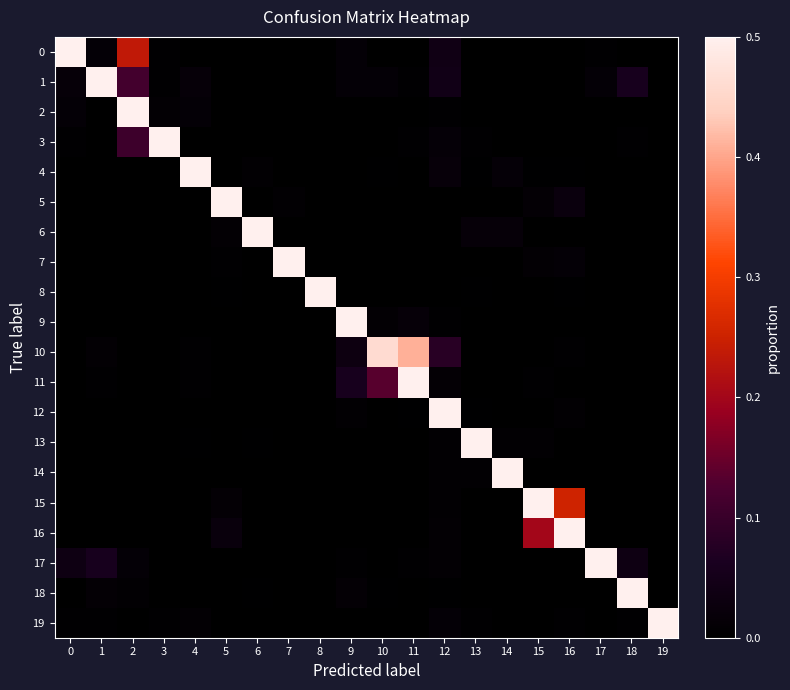

Reading right to left, transcribe all the data shown in this chart.

0: 19=0.0	18=0.0	17=0.0	16=0.0	15=0.0	14=0.0	13=0.0	12=0.0	11=0.0	10=0.0	9=0.0	8=0.0	7=0.0	6=0.0	5=0.0	4=0.0	3=0.0	2=0.2	1=0.0	0=0.7
1: 19=0.0	18=0.1	17=0.0	16=0.0	15=0.0	14=0.0	13=0.0	12=0.0	11=0.0	10=0.0	9=0.0	8=0.0	7=0.0	6=0.0	5=0.0	4=0.0	3=0.0	2=0.1	1=0.7	0=0.0
2: 19=0.0	18=0.0	17=0.0	16=0.0	15=0.0	14=0.0	13=0.0	12=0.0	11=0.0	10=0.0	9=0.0	8=0.0	7=0.0	6=0.0	5=0.0	4=0.0	3=0.0	2=1.0	1=0.0	0=0.0
3: 19=0.0	18=0.0	17=0.0	16=0.0	15=0.0	14=0.0	13=0.0	12=0.0	11=0.0	10=0.0	9=0.0	8=0.0	7=0.0	6=0.0	5=0.0	4=0.0	3=0.9	2=0.1	1=0.0	0=0.0
4: 19=0.0	18=0.0	17=0.0	16=0.0	15=0.0	14=0.0	13=0.0	12=0.0	11=0.0	10=0.0	9=0.0	8=0.0	7=0.0	6=0.0	5=0.0	4=0.9	3=0.0	2=0.0	1=0.0	0=0.0
5: 19=0.0	18=0.0	17=0.0	16=0.0	15=0.0	14=0.0	13=0.0	12=0.0	11=0.0	10=0.0	9=0.0	8=0.0	7=0.0	6=0.0	5=1.0	4=0.0	3=0.0	2=0.0	1=0.0	0=0.0
6: 19=0.0	18=0.0	17=0.0	16=0.0	15=0.0	14=0.0	13=0.0	12=0.0	11=0.0	10=0.0	9=0.0	8=0.0	7=0.0	6=1.0	5=0.0	4=0.0	3=0.0	2=0.0	1=0.0	0=0.0
7: 19=0.0	18=0.0	17=0.0	16=0.0	15=0.0	14=0.0	13=0.0	12=0.0	11=0.0	10=0.0	9=0.0	8=0.0	7=1.0	6=0.0	5=0.0	4=0.0	3=0.0	2=0.0	1=0.0	0=0.0
8: 19=0.0	18=0.0	17=0.0	16=0.0	15=0.0	14=0.0	13=0.0	12=0.0	11=0.0	10=0.0	9=0.0	8=1.0	7=0.0	6=0.0	5=0.0	4=0.0	3=0.0	2=0.0	1=0.0	0=0.0
9: 19=0.0	18=0.0	17=0.0	16=0.0	15=0.0	14=0.0	13=0.0	12=0.0	11=0.0	10=0.0	9=1.0	8=0.0	7=0.0	6=0.0	5=0.0	4=0.0	3=0.0	2=0.0	1=0.0	0=0.0
10: 19=0.0	18=0.0	17=0.0	16=0.0	15=0.0	14=0.0	13=0.0	12=0.1	11=0.4	10=0.5	9=0.0	8=0.0	7=0.0	6=0.0	5=0.0	4=0.0	3=0.0	2=0.0	1=0.0	0=0.0
11: 19=0.0	18=0.0	17=0.0	16=0.0	15=0.0	14=0.0	13=0.0	12=0.0	11=0.8	10=0.1	9=0.1	8=0.0	7=0.0	6=0.0	5=0.0	4=0.0	3=0.0	2=0.0	1=0.0	0=0.0
12: 19=0.0	18=0.0	17=0.0	16=0.0	15=0.0	14=0.0	13=0.0	12=1.0	11=0.0	10=0.0	9=0.0	8=0.0	7=0.0	6=0.0	5=0.0	4=0.0	3=0.0	2=0.0	1=0.0	0=0.0
13: 19=0.0	18=0.0	17=0.0	16=0.0	15=0.0	14=0.0	13=1.0	12=0.0	11=0.0	10=0.0	9=0.0	8=0.0	7=0.0	6=0.0	5=0.0	4=0.0	3=0.0	2=0.0	1=0.0	0=0.0
14: 19=0.0	18=0.0	17=0.0	16=0.0	15=0.0	14=1.0	13=0.0	12=0.0	11=0.0	10=0.0	9=0.0	8=0.0	7=0.0	6=0.0	5=0.0	4=0.0	3=0.0	2=0.0	1=0.0	0=0.0
15: 19=0.0	18=0.0	17=0.0	16=0.3	15=0.7	14=0.0	13=0.0	12=0.0	11=0.0	10=0.0	9=0.0	8=0.0	7=0.0	6=0.0	5=0.0	4=0.0	3=0.0	2=0.0	1=0.0	0=0.0
16: 19=0.0	18=0.0	17=0.0	16=0.8	15=0.2	14=0.0	13=0.0	12=0.0	11=0.0	10=0.0	9=0.0	8=0.0	7=0.0	6=0.0	5=0.0	4=0.0	3=0.0	2=0.0	1=0.0	0=0.0
17: 19=0.0	18=0.0	17=0.8	16=0.0	15=0.0	14=0.0	13=0.0	12=0.0	11=0.0	10=0.0	9=0.0	8=0.0	7=0.0	6=0.0	5=0.0	4=0.0	3=0.0	2=0.0	1=0.1	0=0.0
18: 19=0.0	18=1.0	17=0.0	16=0.0	15=0.0	14=0.0	13=0.0	12=0.0	11=0.0	10=0.0	9=0.0	8=0.0	7=0.0	6=0.0	5=0.0	4=0.0	3=0.0	2=0.0	1=0.0	0=0.0
19: 19=1.0	18=0.0	17=0.0	16=0.0	15=0.0	14=0.0	13=0.0	12=0.0	11=0.0	10=0.0	9=0.0	8=0.0	7=0.0	6=0.0	5=0.0	4=0.0	3=0.0	2=0.0	1=0.0	0=0.0